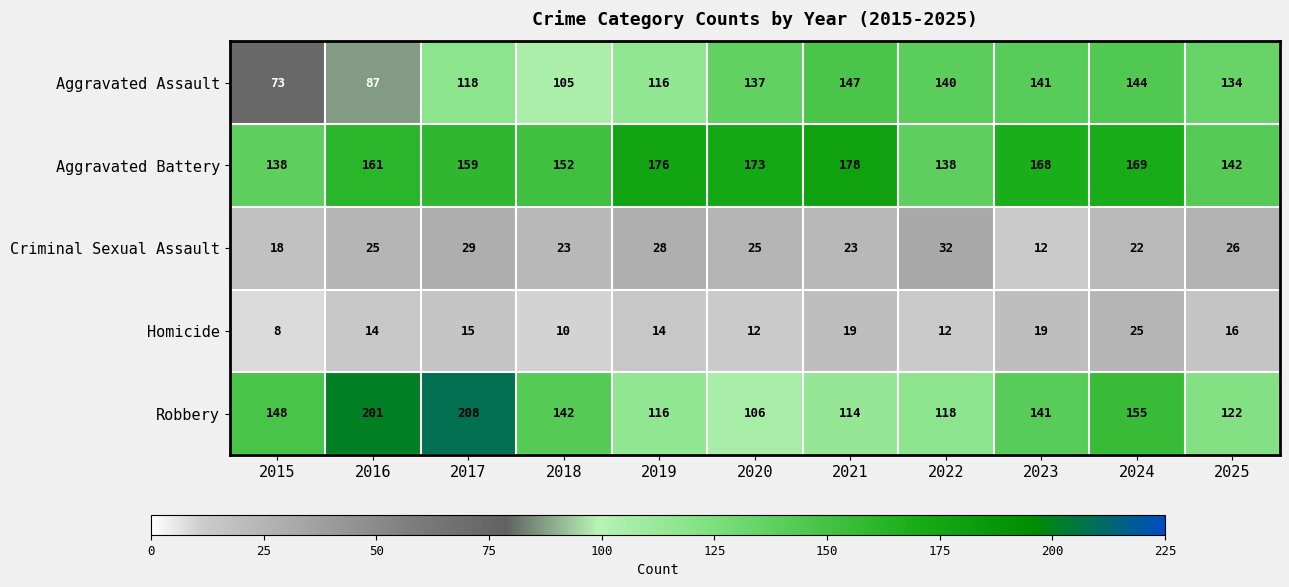

Where is Homicide nearest to the value 16?

2025